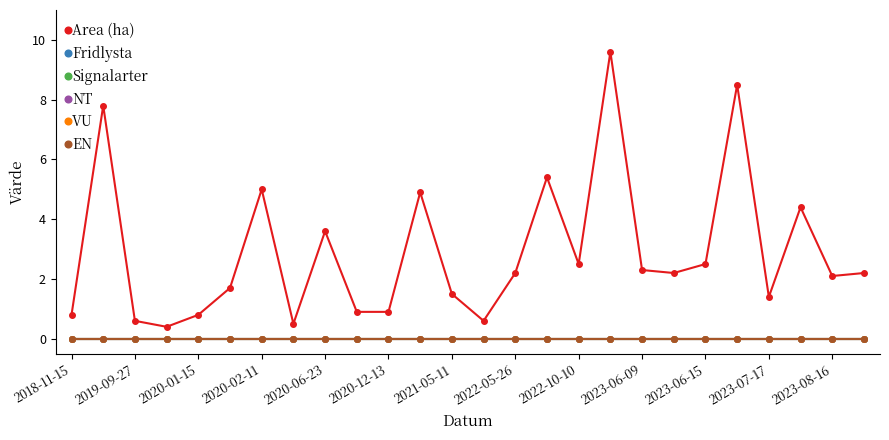

Is this an area chart (filled region under the line)?

No